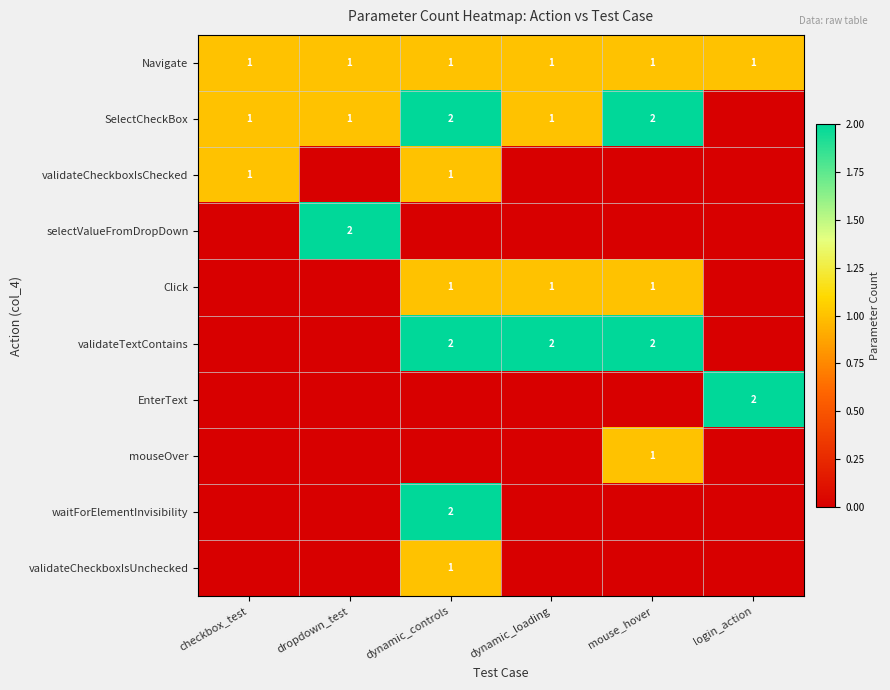

The value of validateTextContains at dynamic_loading is 2. True or false?

True